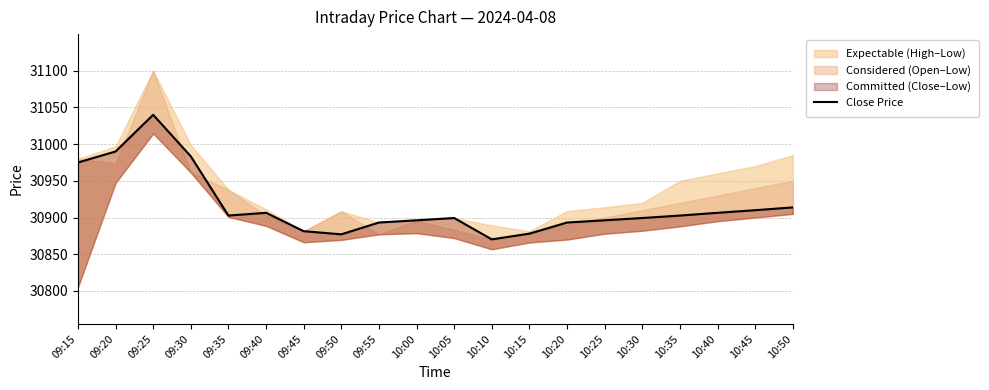

What position from the right is 10:25?

6